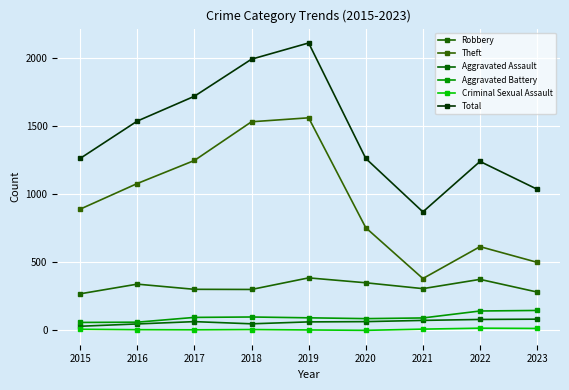

At which category does Aggravated Assault reach its first local peak?

2017